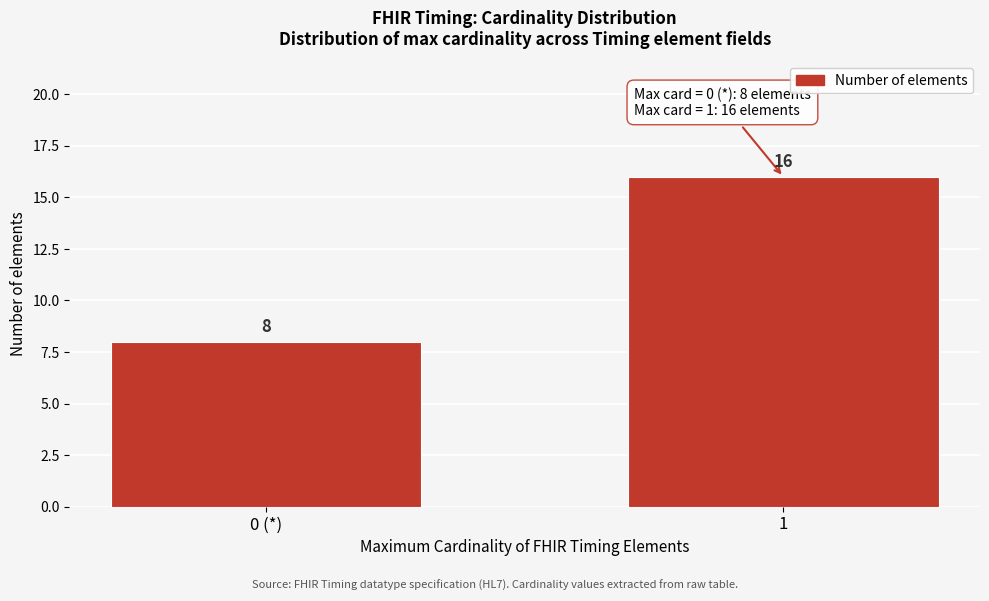

Reading left to right, transcribe all the data shown in this chart.

8	16